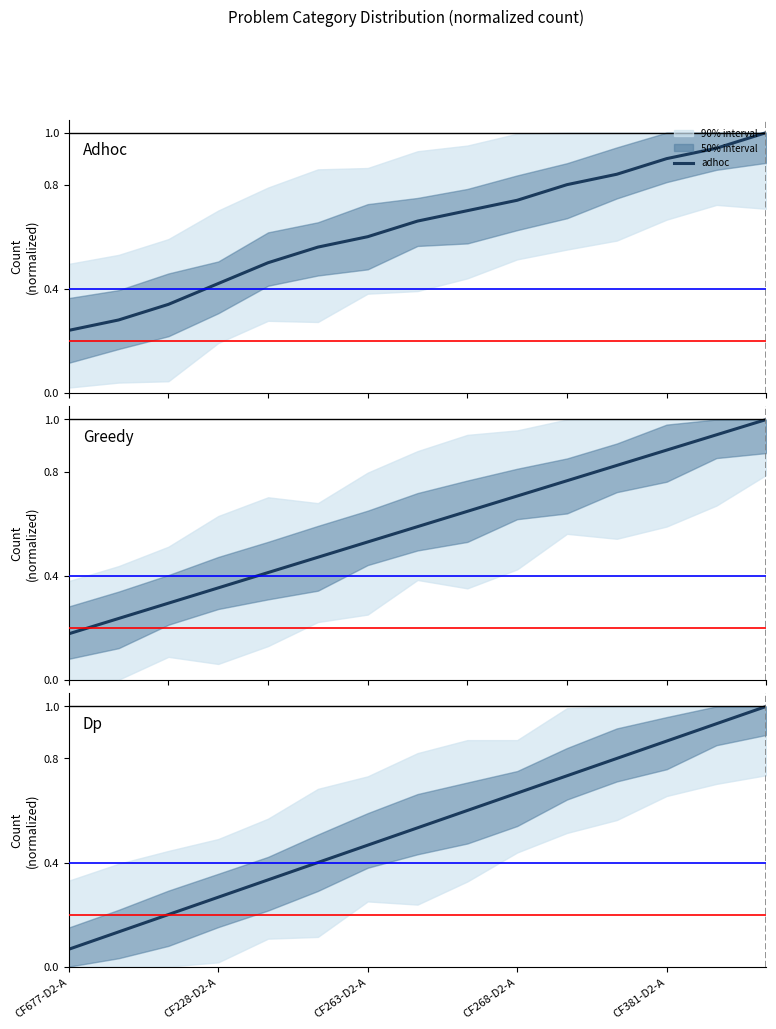

What is the label of the 14th point from the right?

CF228-D2-A